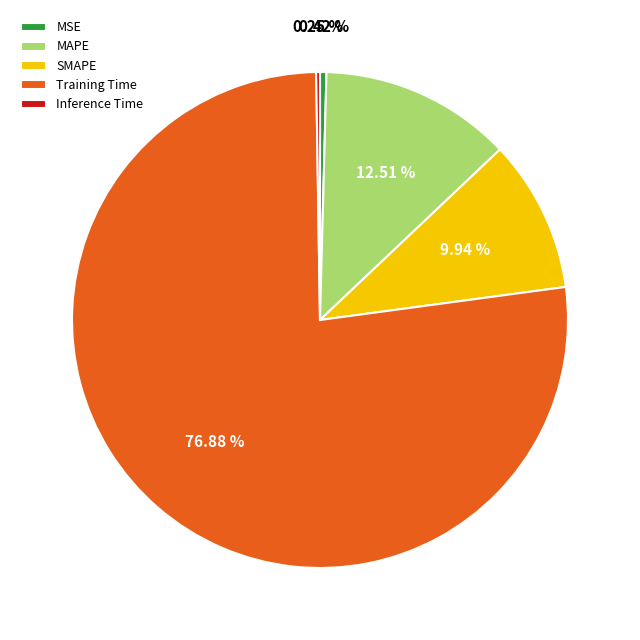

What is the majority slice?

Training Time